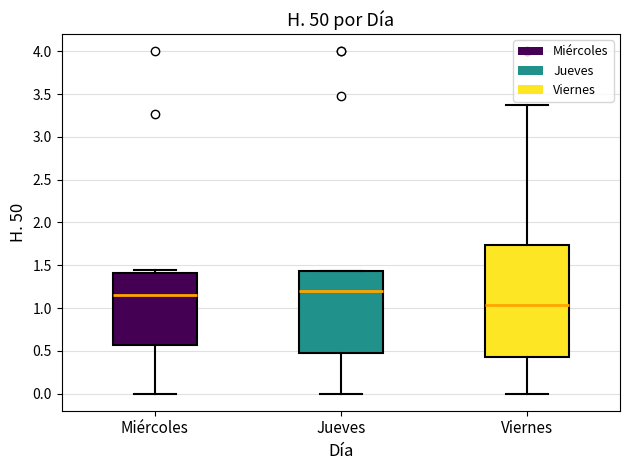

Which box is the tallest, from its lower edge to its upper edge?

Viernes